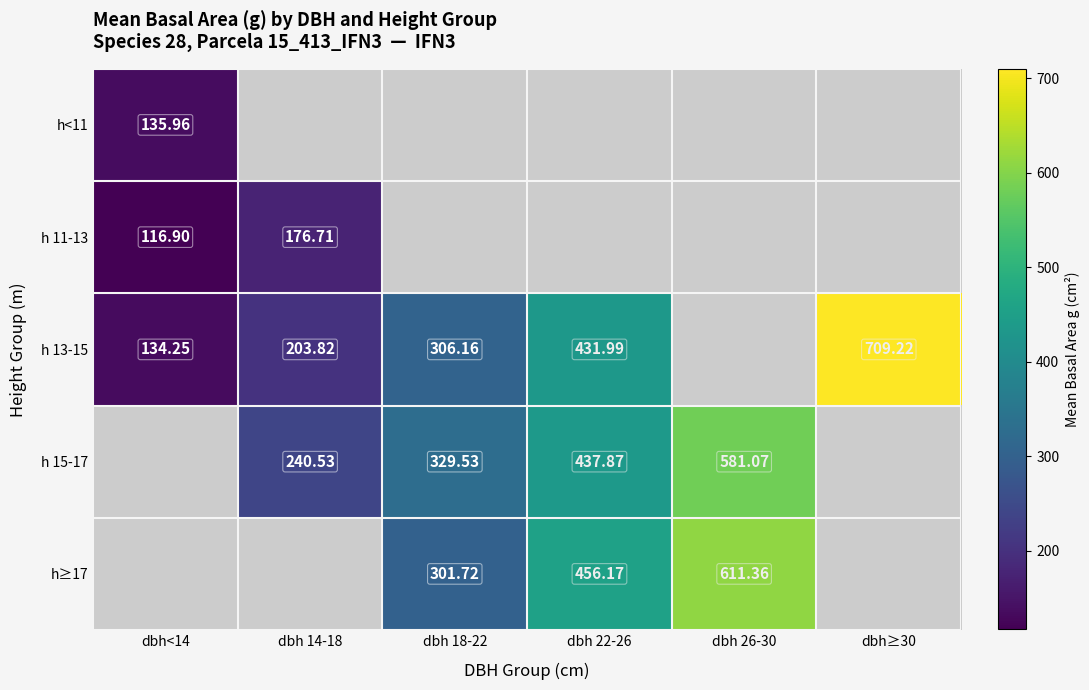

How many data points does each series have?

6